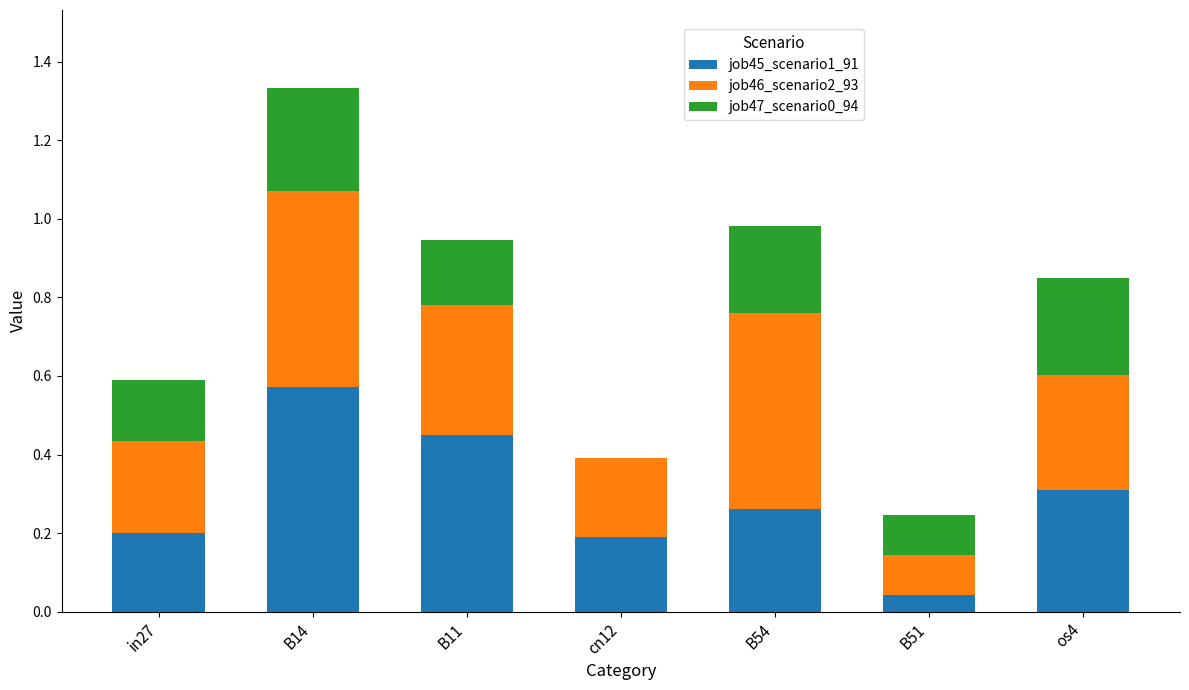

At which label does job45_scenario1_91 reach its peak?

B14